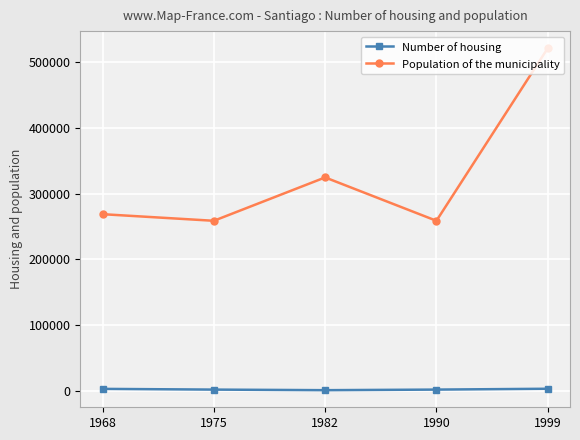

How many series are shown in this chart?

2